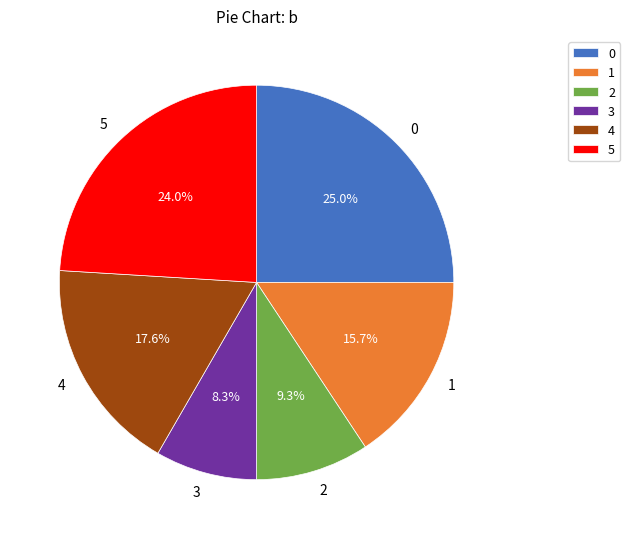

How many segments does this pie chart have?

6